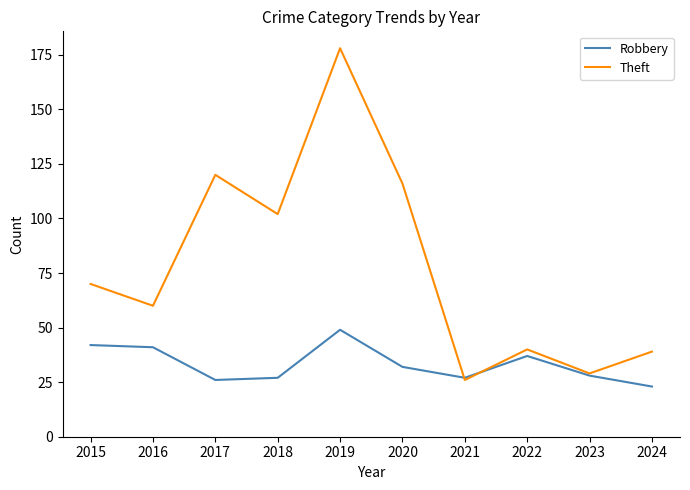

What is the lowest value of the Robbery series?

23